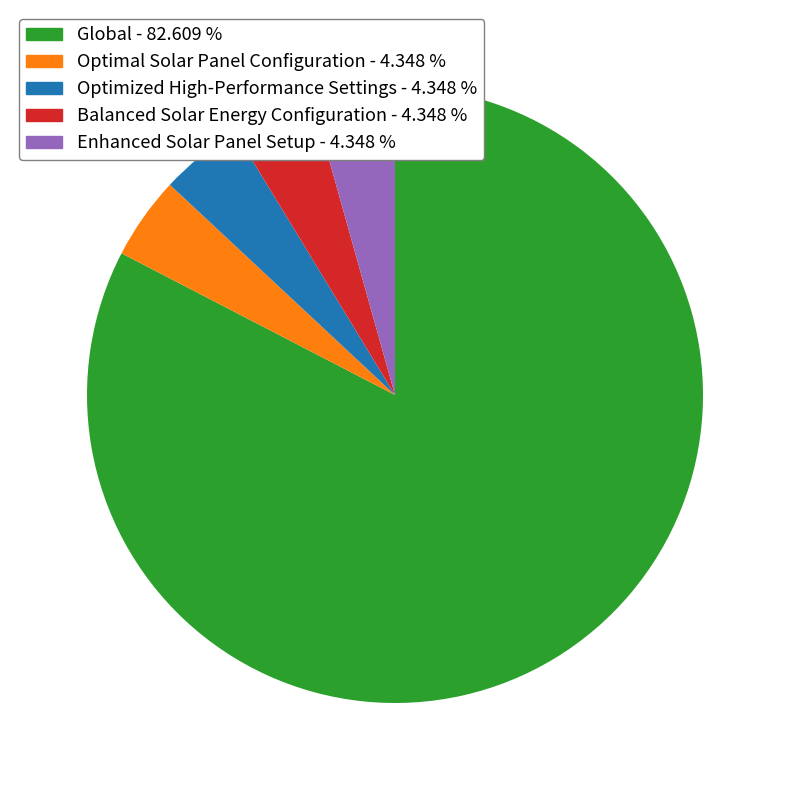

What is the largest slice in the pie chart?

Global